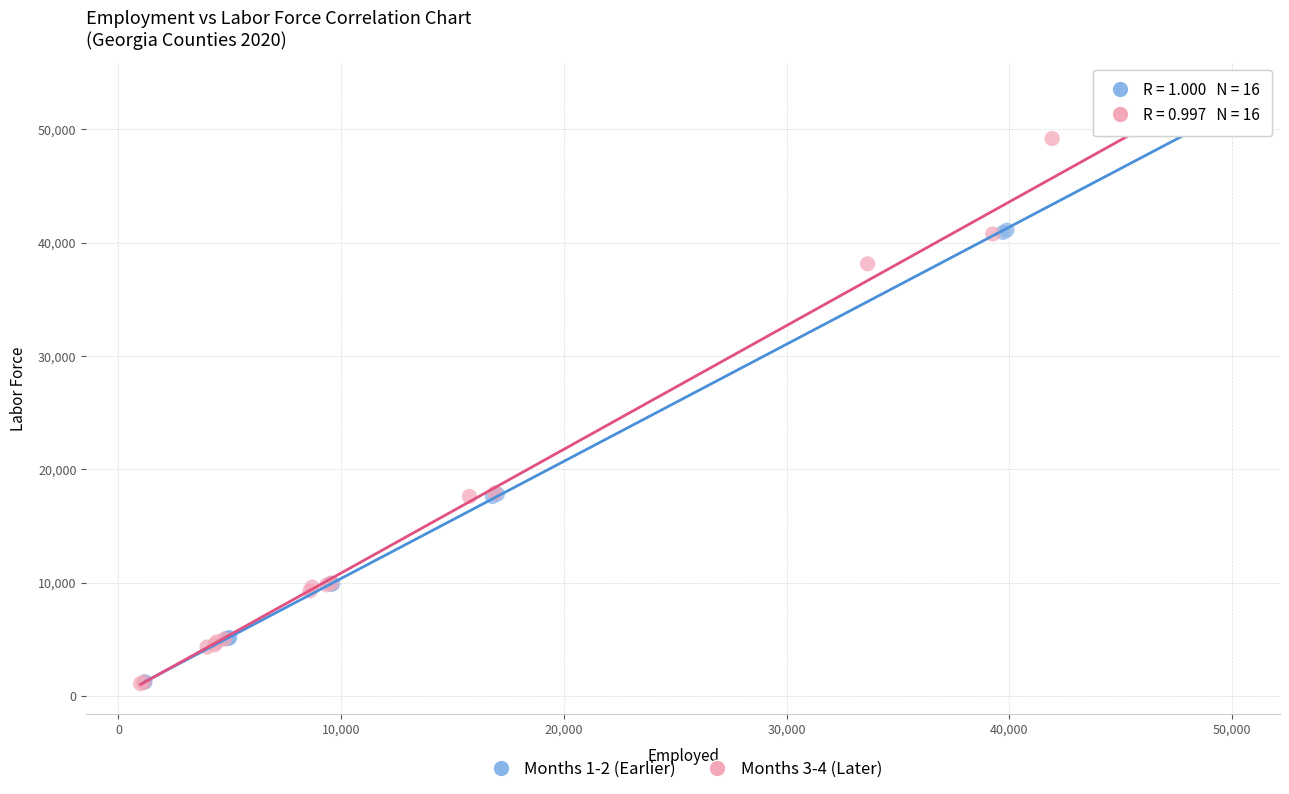

Which series has the largest Y range (max minus min)?

Months 1-2 (Earlier)